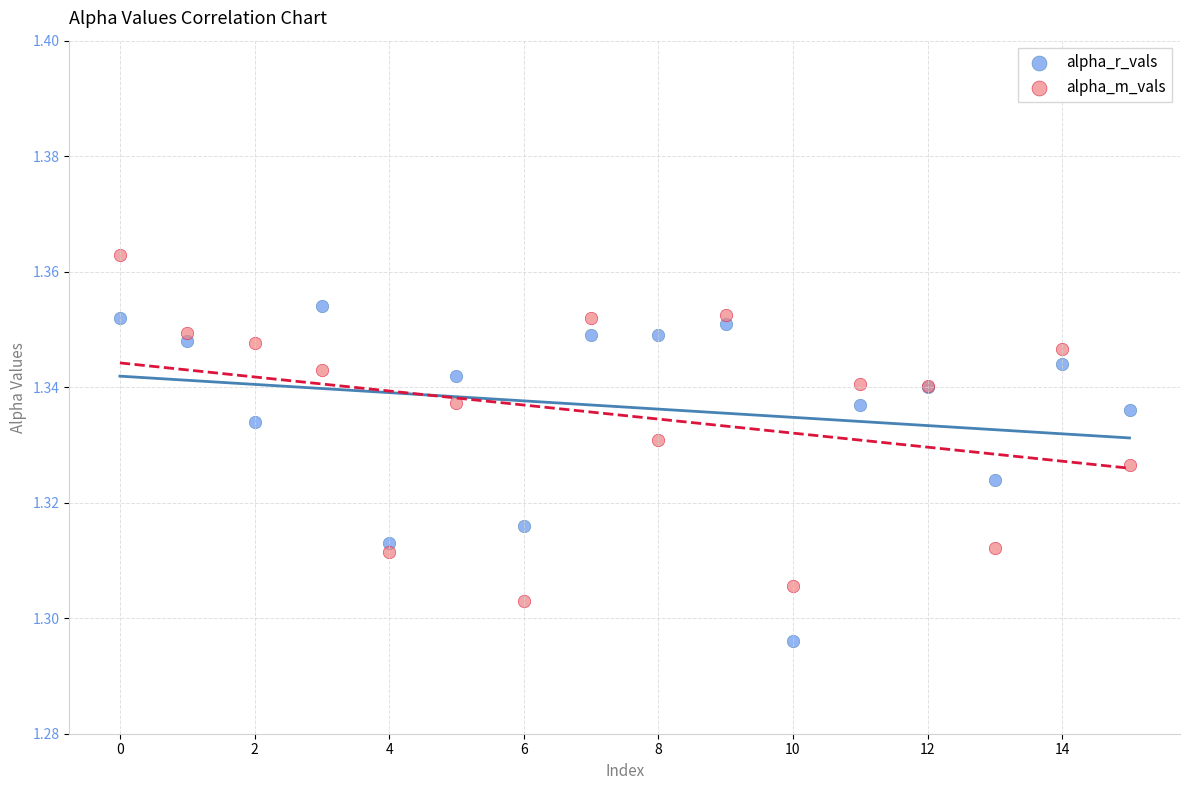

Which series contains the lowest Y value?

alpha_r_vals